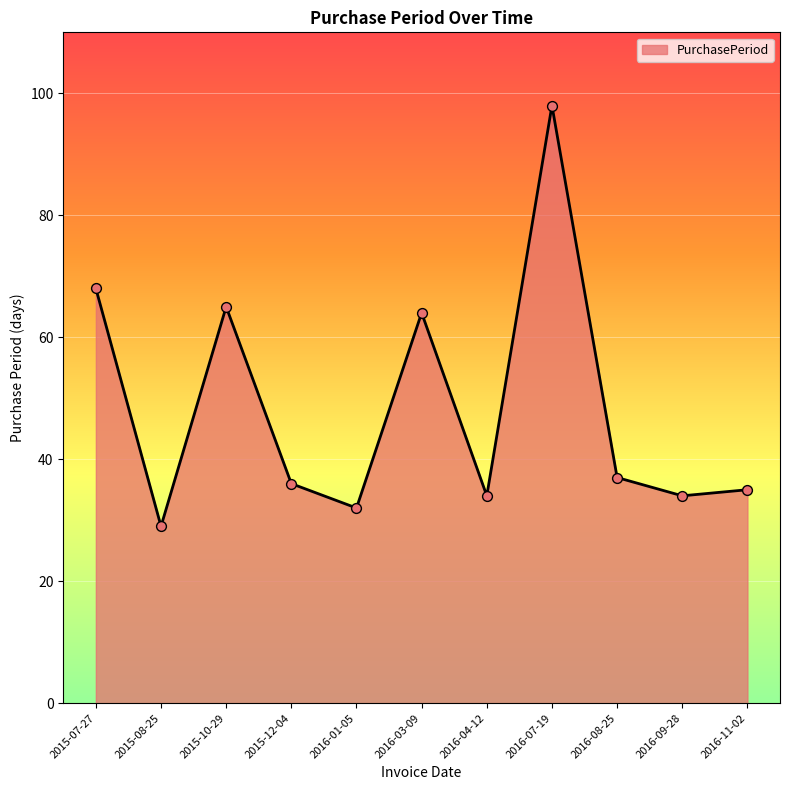

Approximately how many times larger is the value at 2015-07-27 compared to 2016-11-02?

1.9